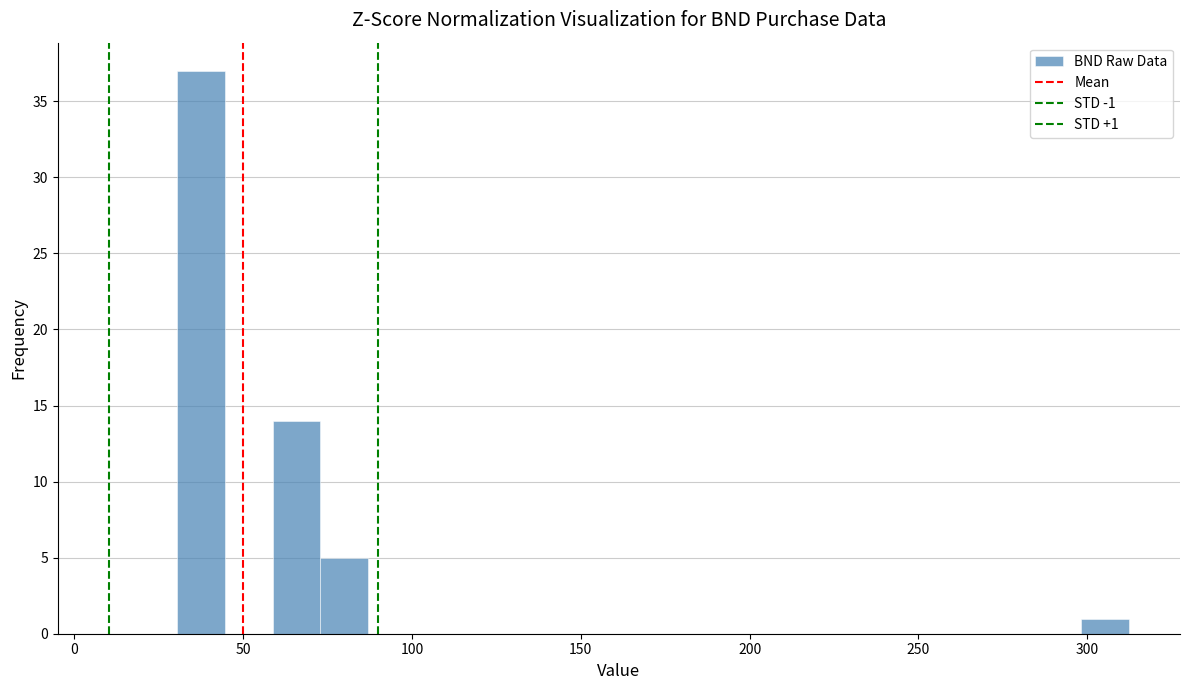

Read against the x-axis, roughly where is the centre of the tallest bar?

40